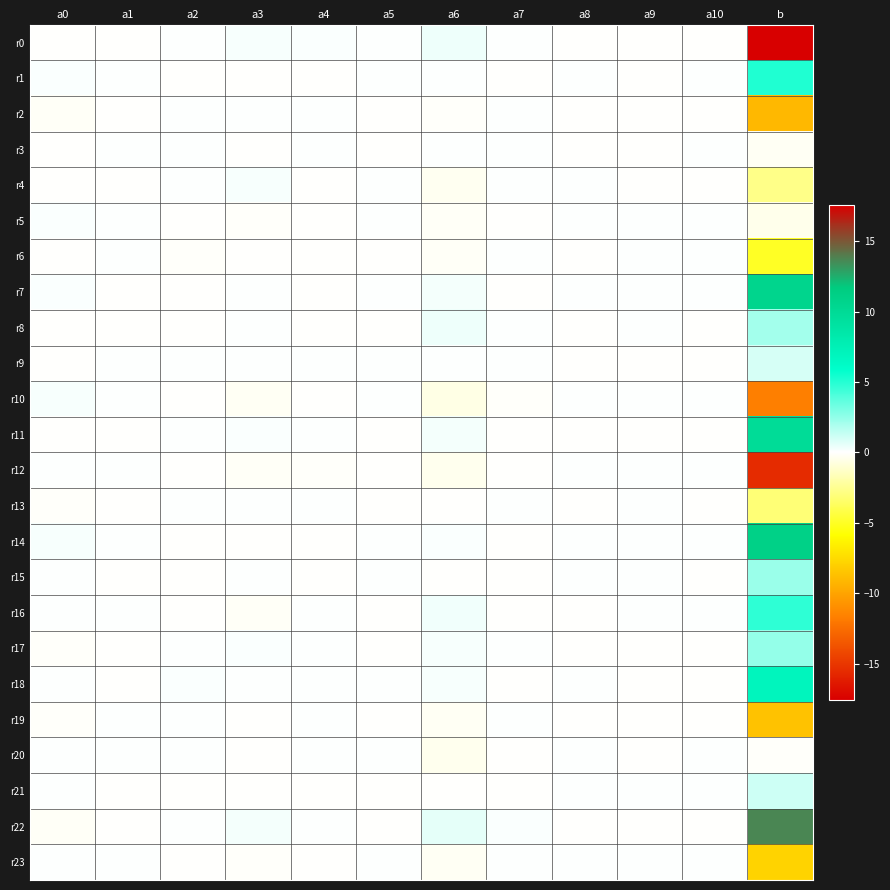

At which category is the sum across all series the highest?

b